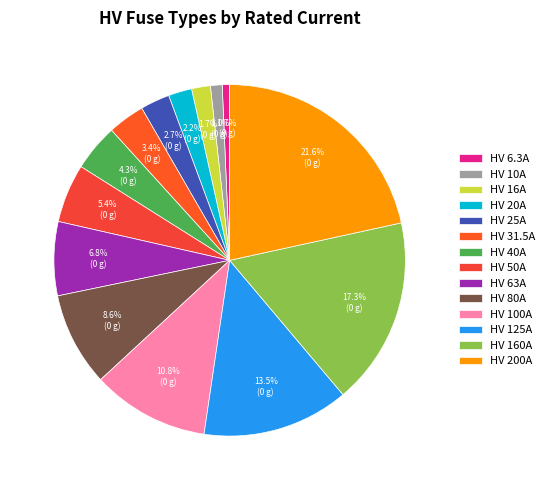

To the nearest percent, what is the combined percentage of HV 6.3A and HV 50A?

6%